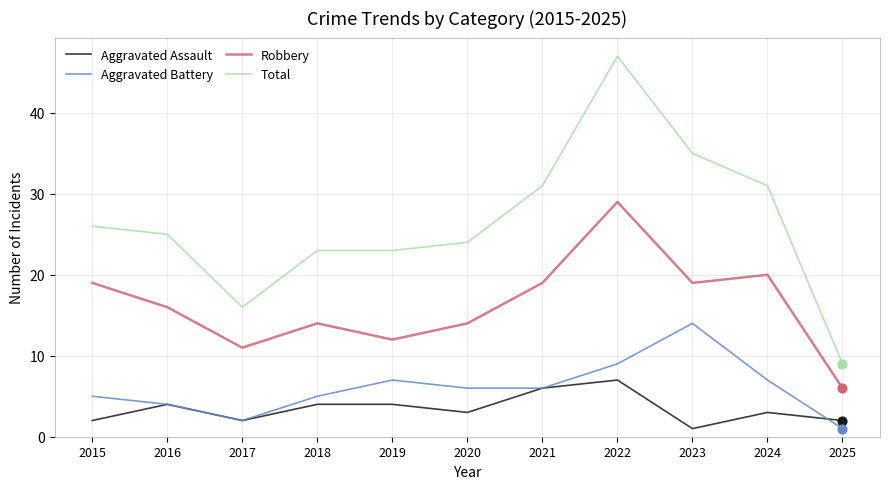

At how many categories does at least one series exceed 11?

10